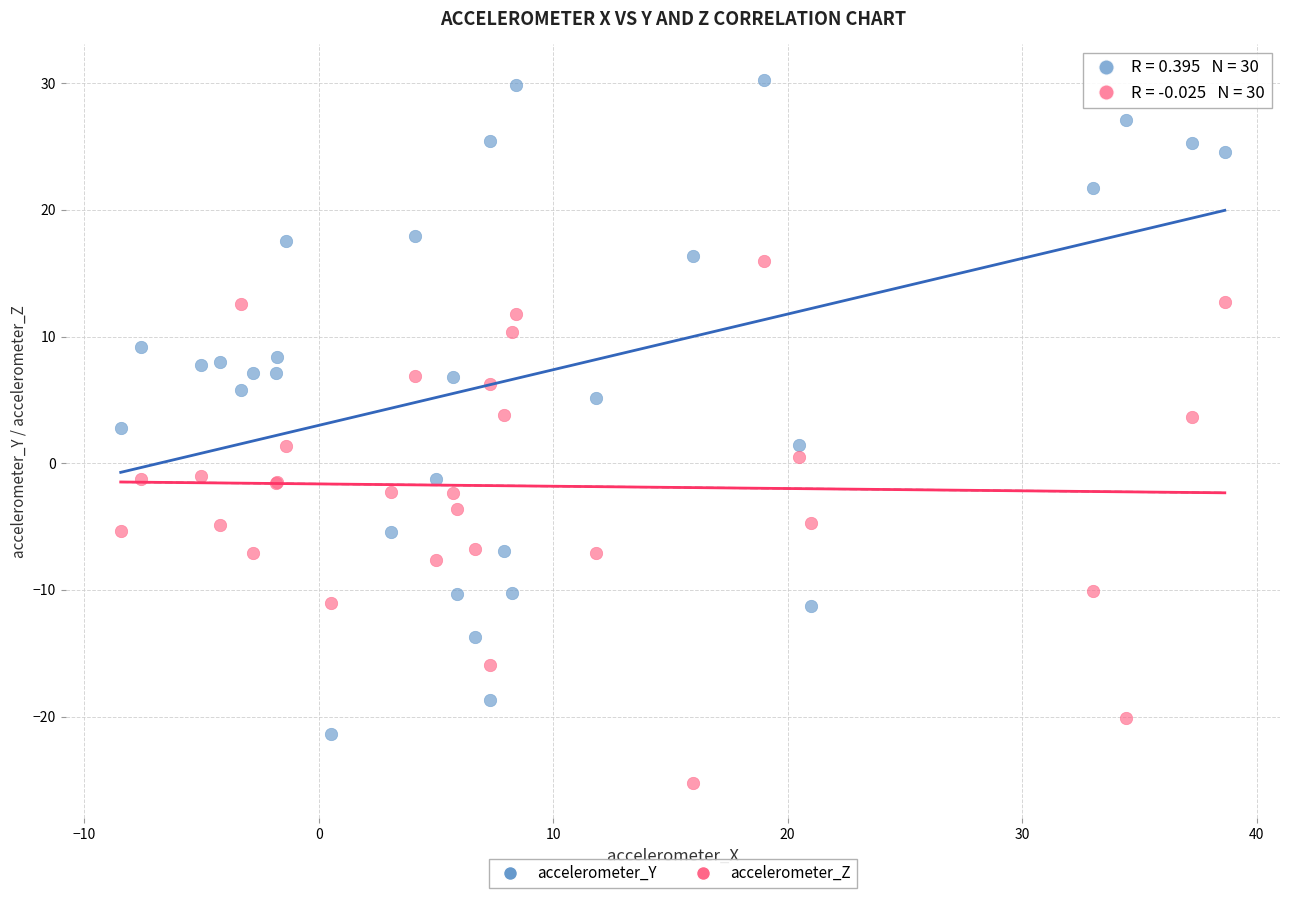

What is the X range (max minus min) for the scatter plot?

47.1